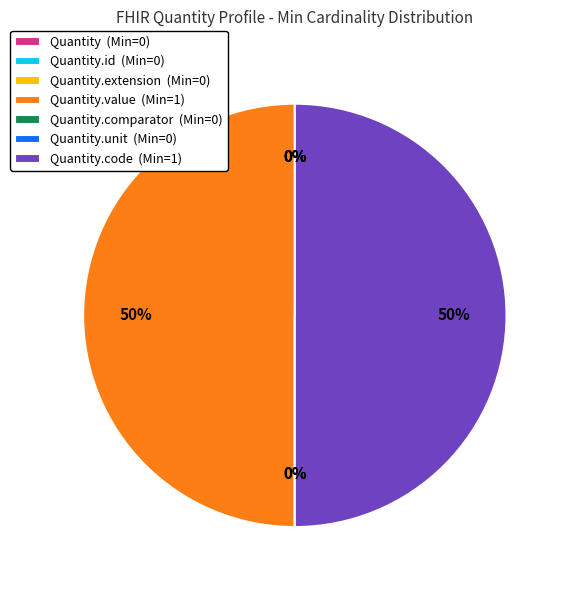

To the nearest percent, what is the difference between the largest and smallest slice percentages?

50%